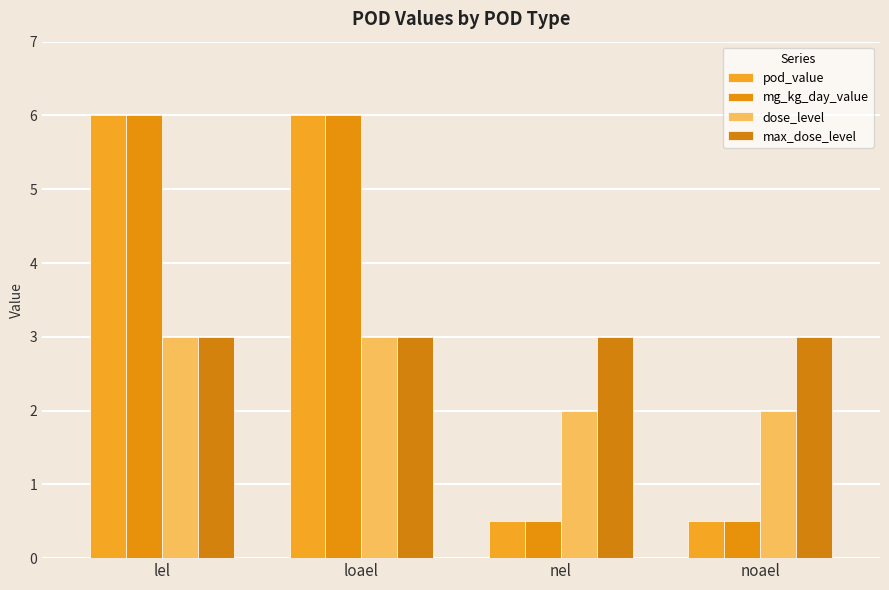

What is the spread (max minus min) of values at loael?

3.0